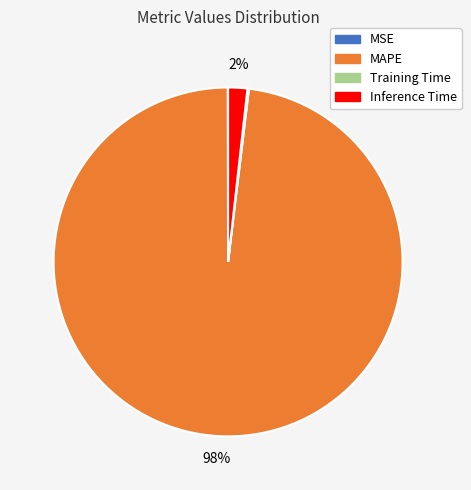

What percentage is the MAPE slice, to the nearest percent?

98%